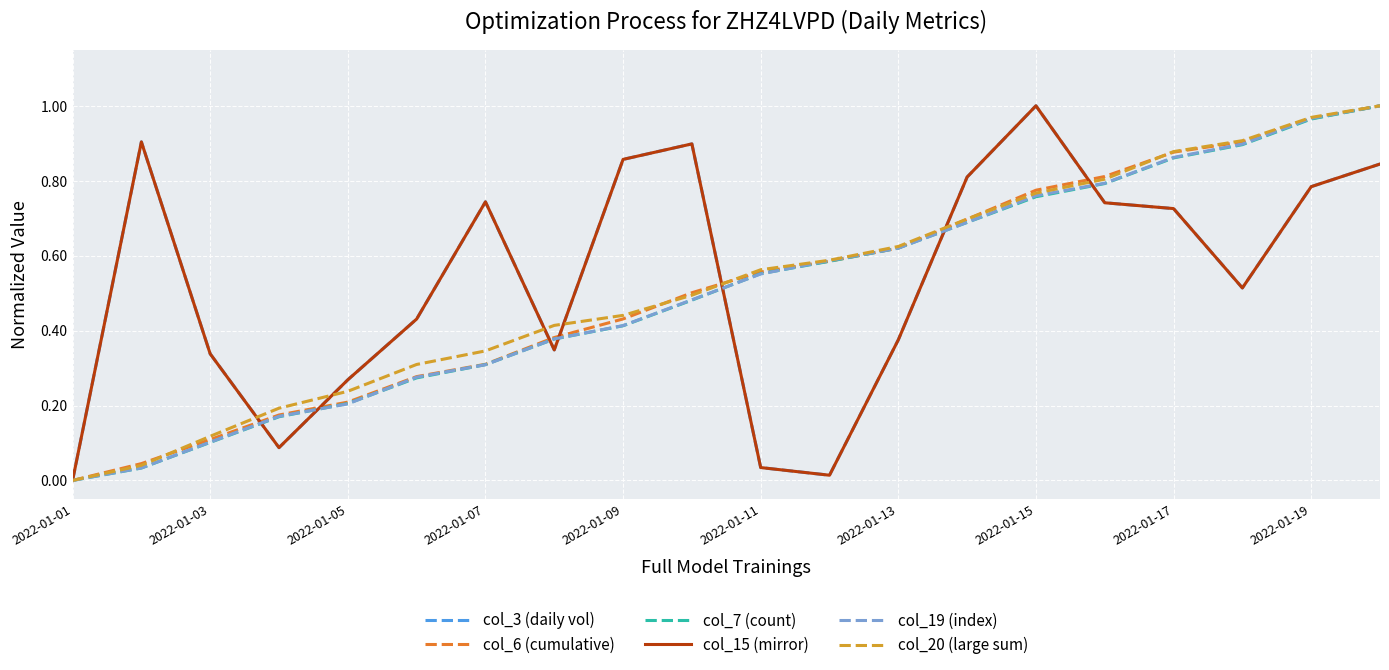

What is the value of the col_19 (index) point at the 10th from the left?

0.5